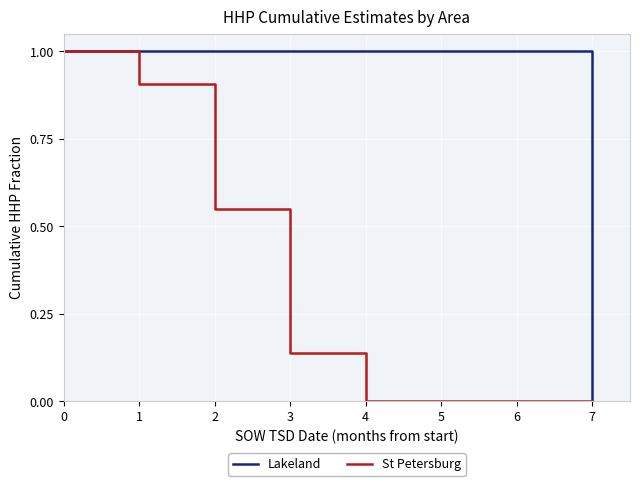

True or false: Lakeland has a value of 0.3 at 5.

False